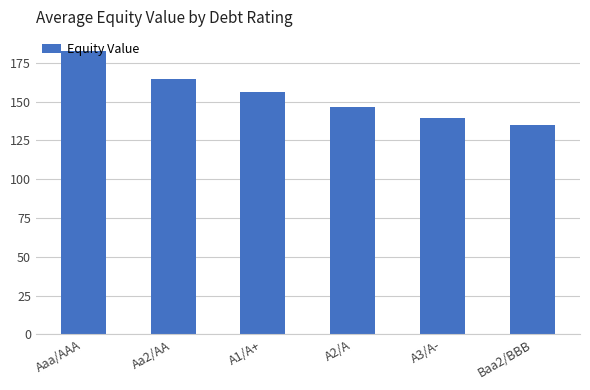

How many bars are there in total?

6